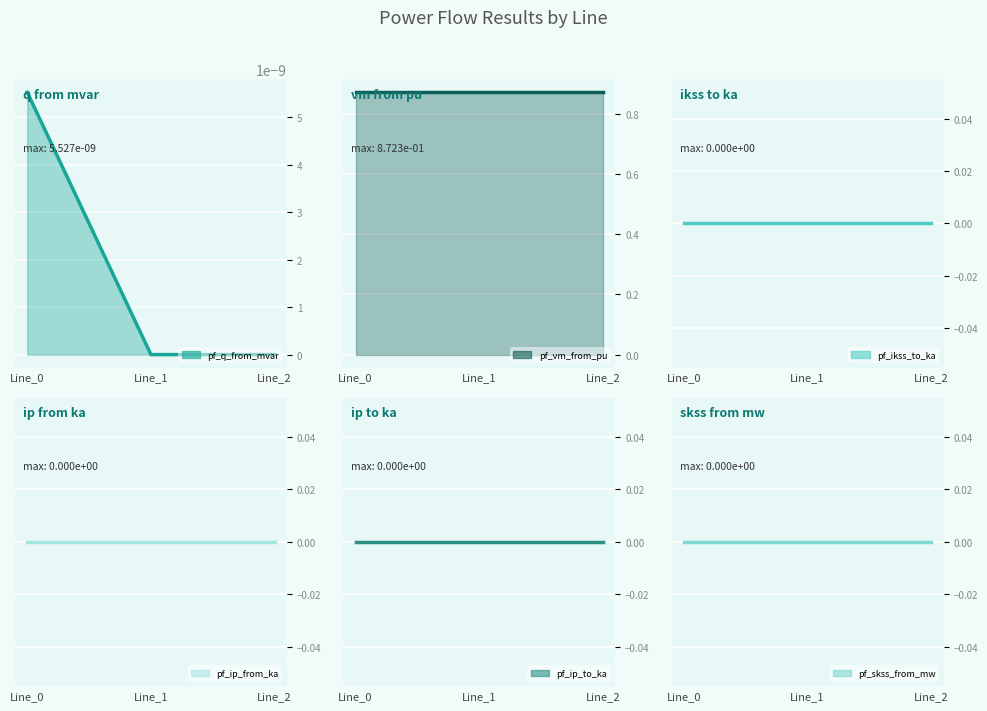

Which series changed the most between Line_0 and Line_1?

pf_q_from_mvar